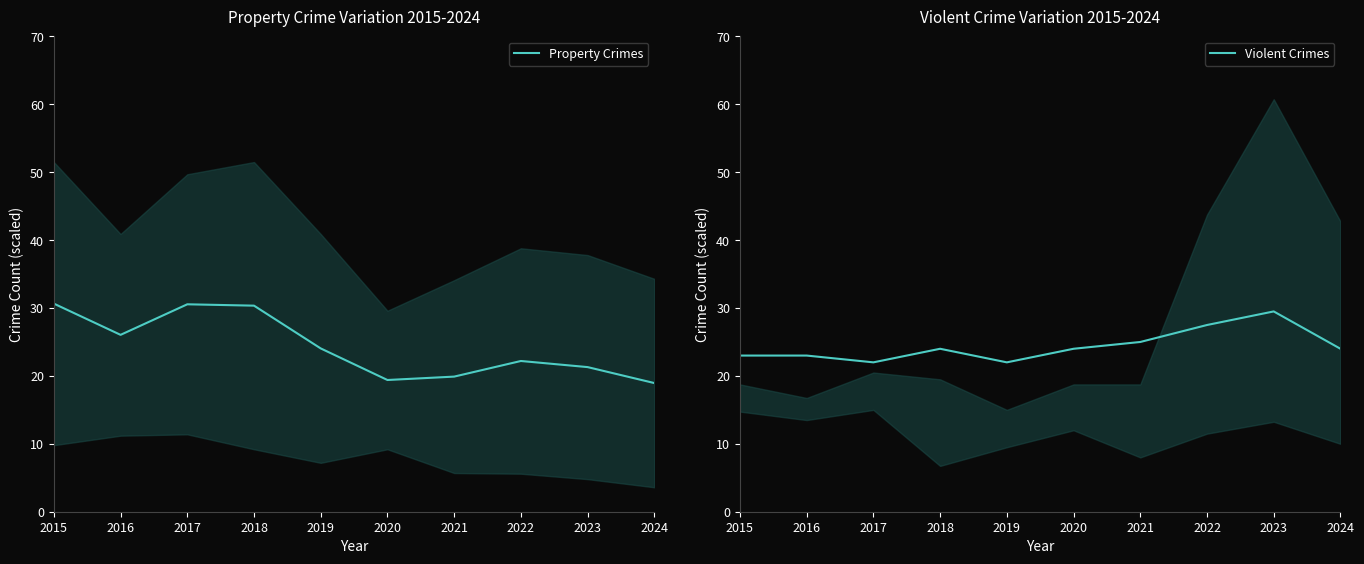

Where is the first local maximum for Property Crimes?

2017